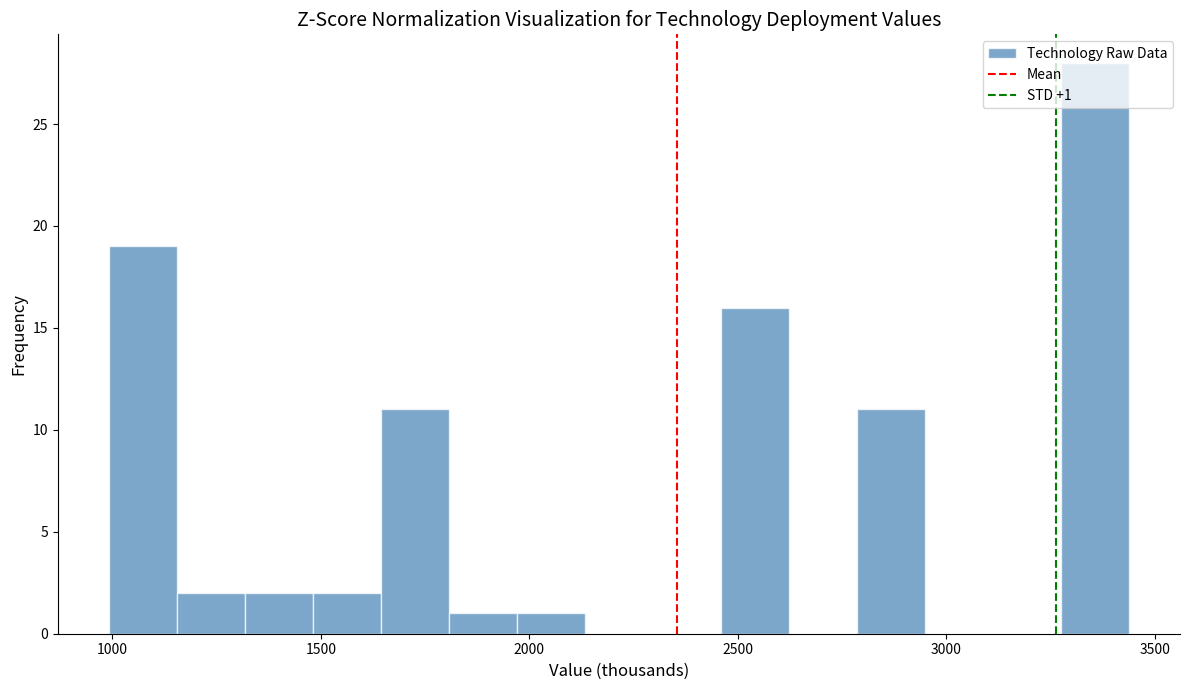

Around what value on the x-axis is the tallest bar? Give the approximate position of its centre, as read against the axis.

3350